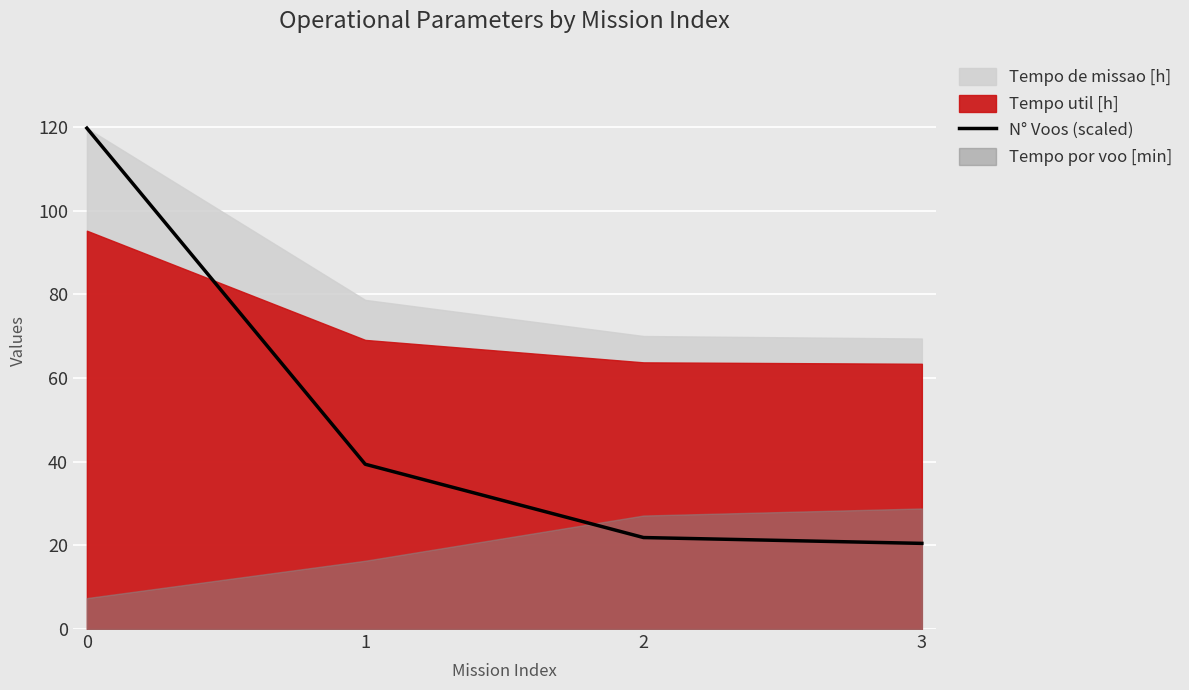

True or false: N° Voos (scaled) has more than 0 interior local peaks.

False